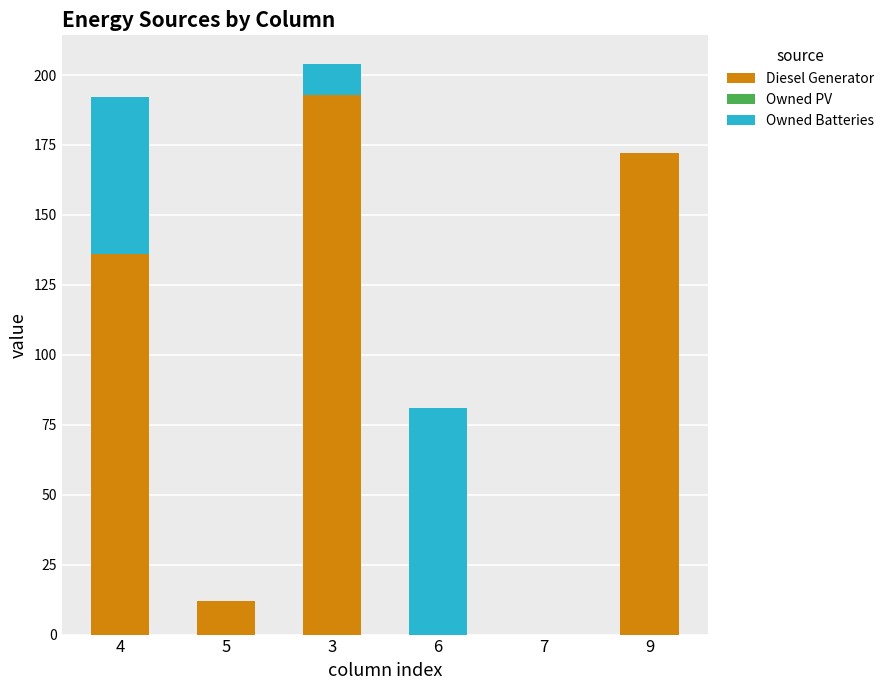

What is the total value across all series at 3?

204